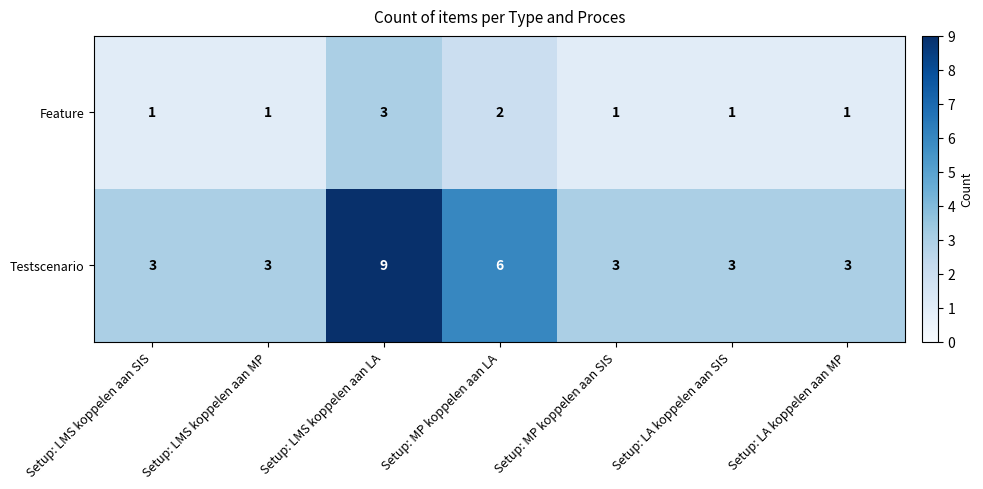

How many Feature values are between 1 and 2?

6